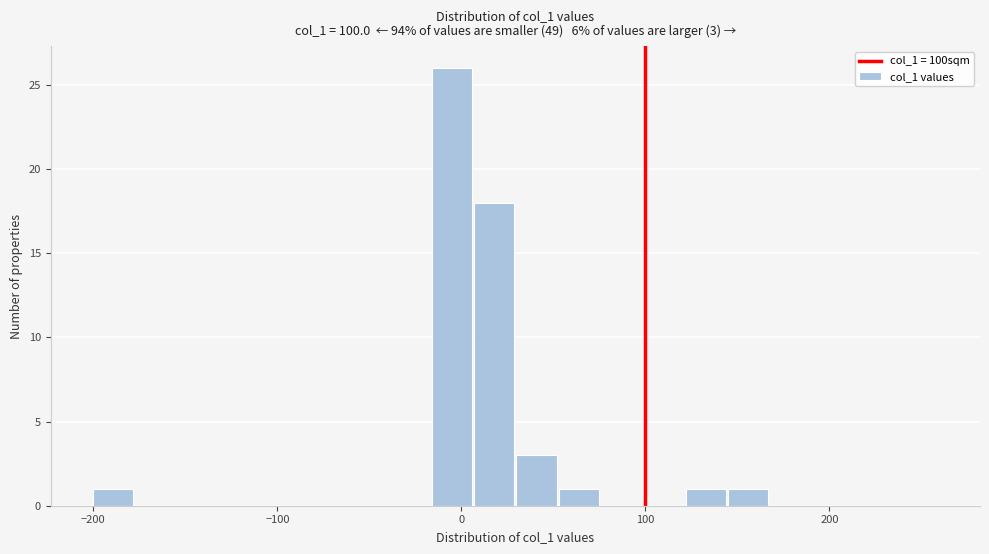

Read against the x-axis, roughly where is the centre of the tallest bar?

-10